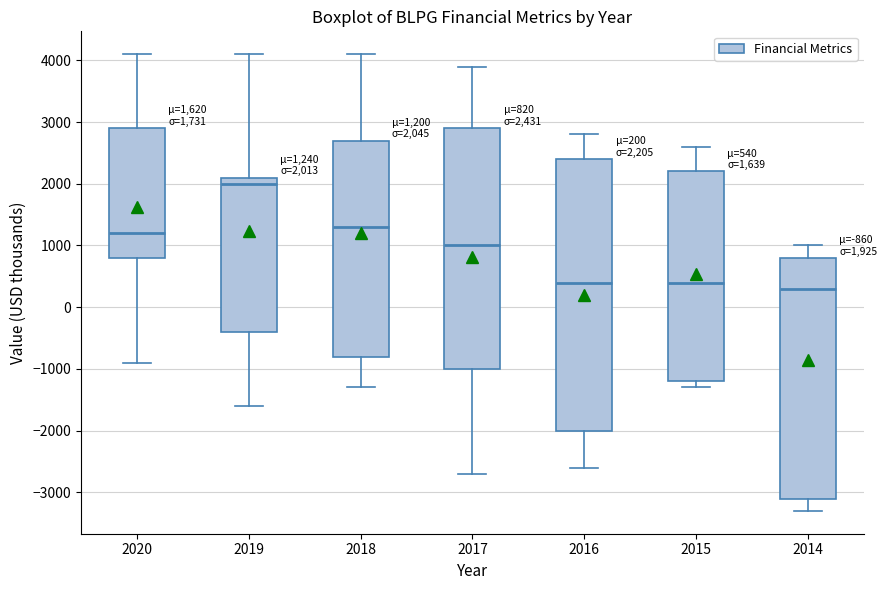

Which box is the tallest, from its lower edge to its upper edge?

2016